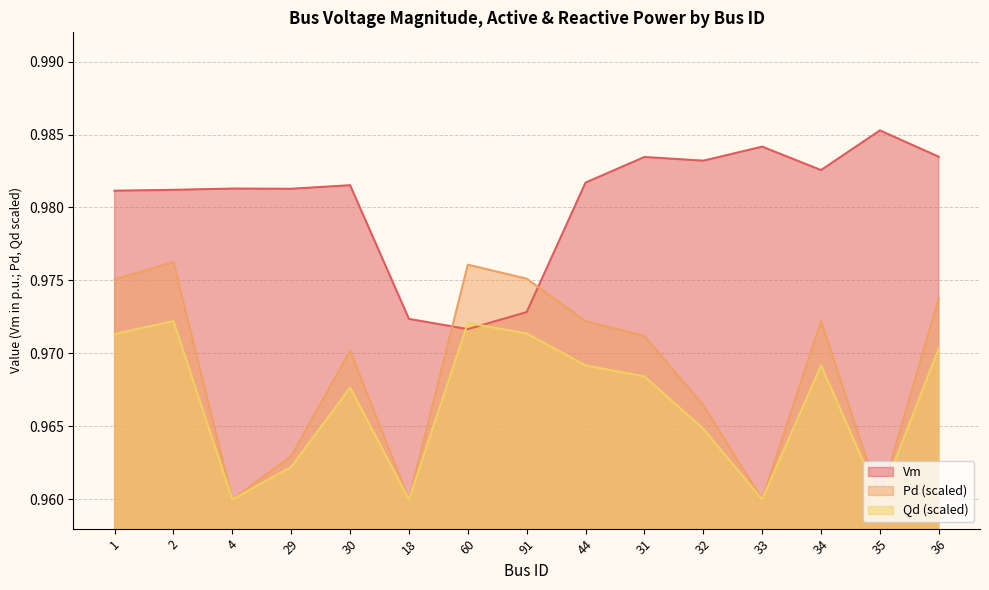

What is the sum of all Qd values?

14.5